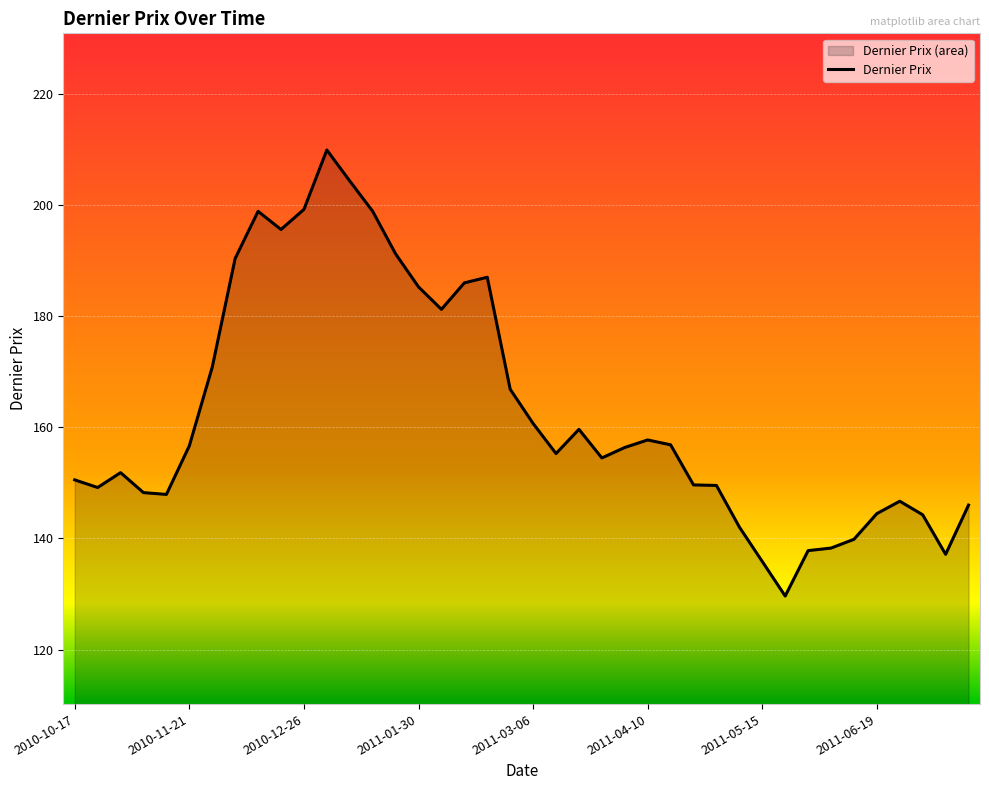

What is the difference between the maximum and minimum values?

80.3